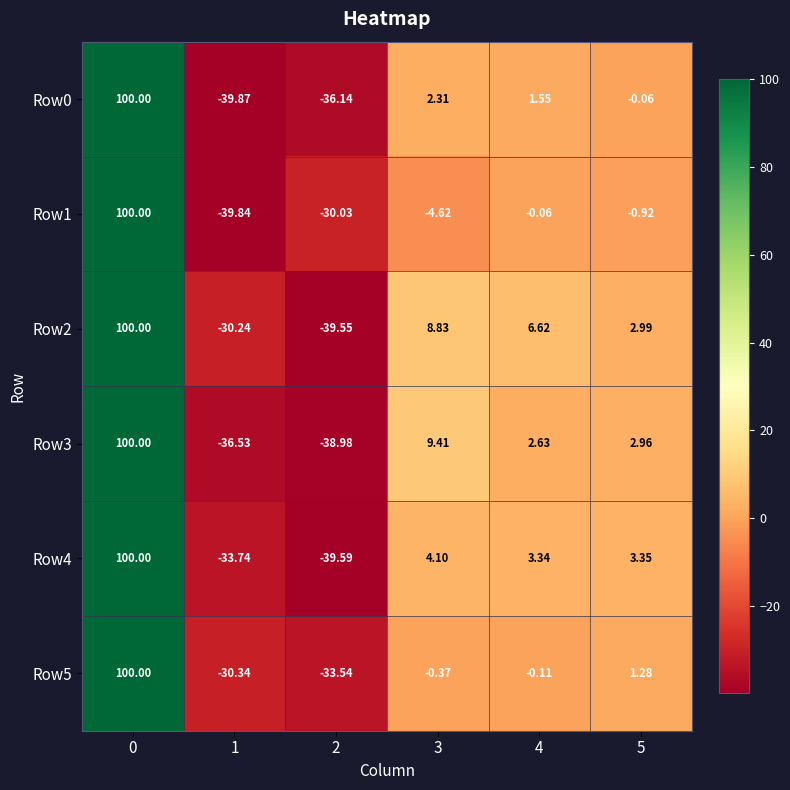

Is the value of Row4 at 5 greater than the value of Row0 at 5?

Yes